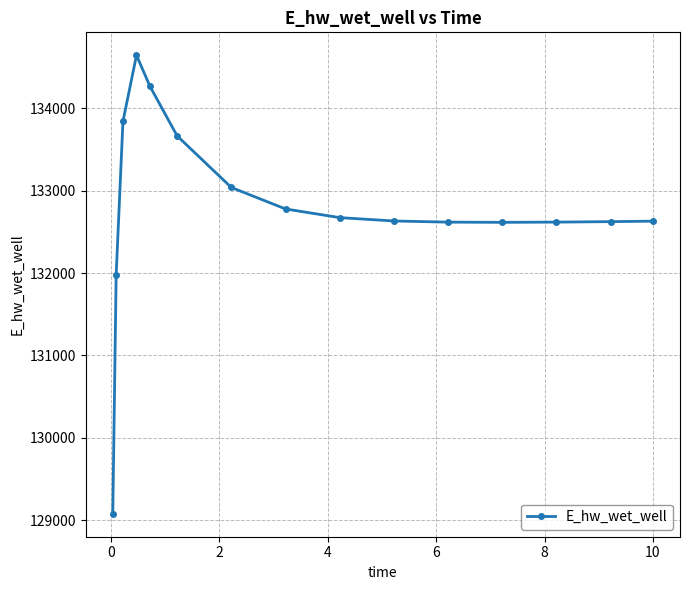

How many lines are shown in the chart?

1